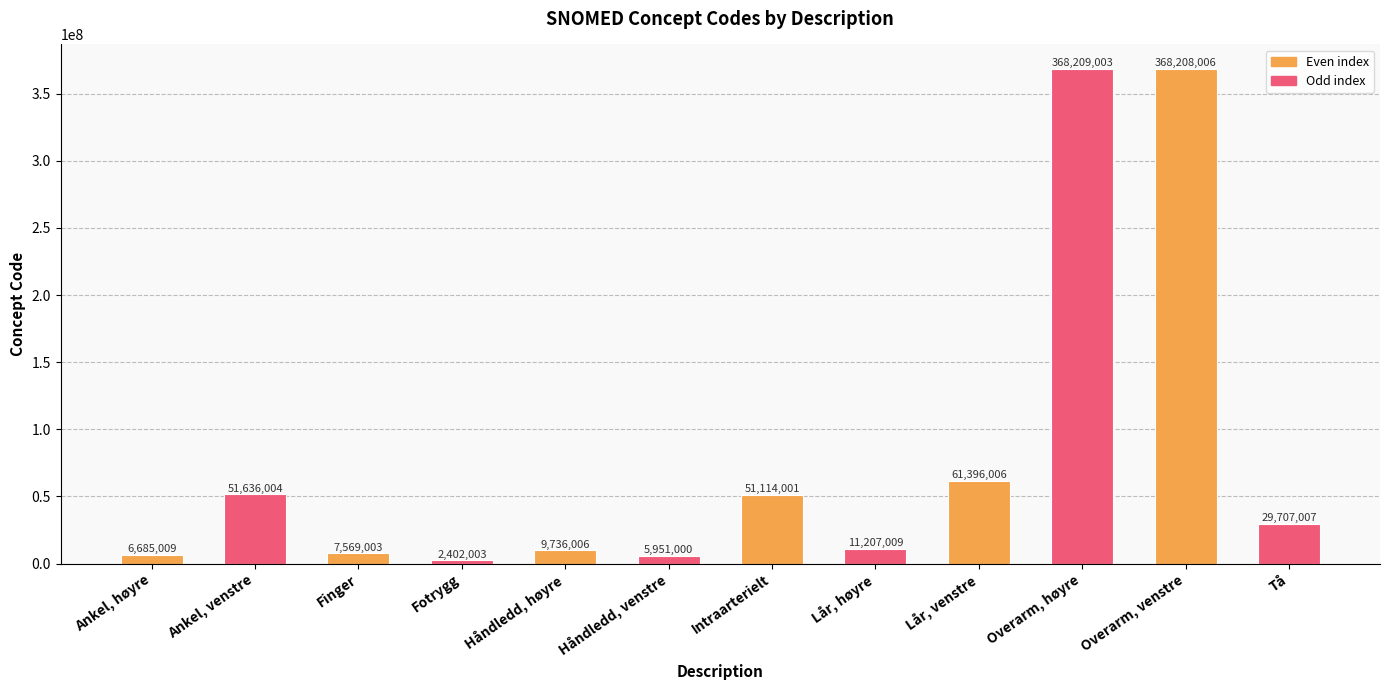

Approximately how many times larger is the value at Lår, venstre compared to Intraarterielt?

1.2